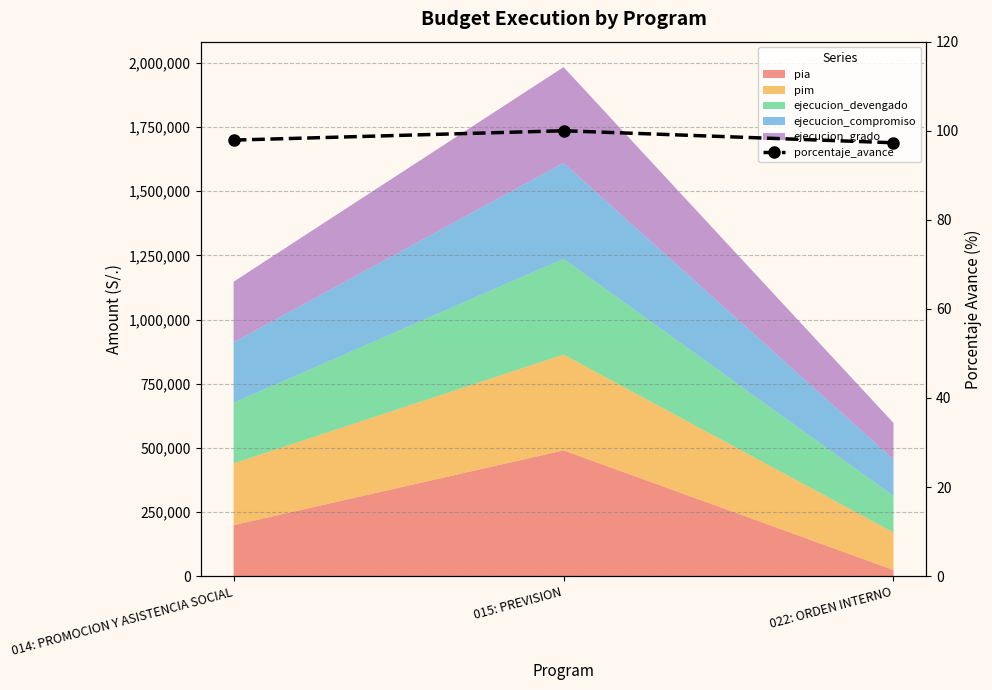

Read the value at 015: PREVISION.

100.0